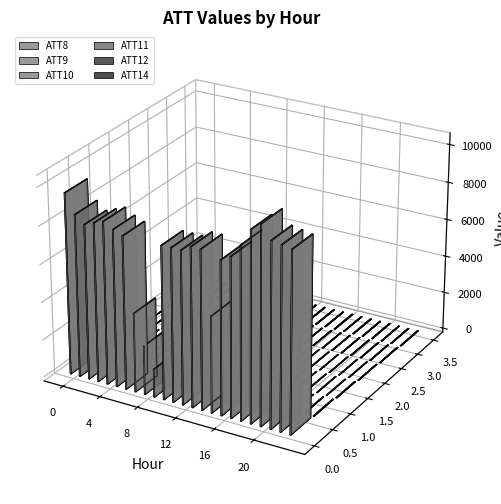

Which series changed the most between 17 and 18?

ATT8